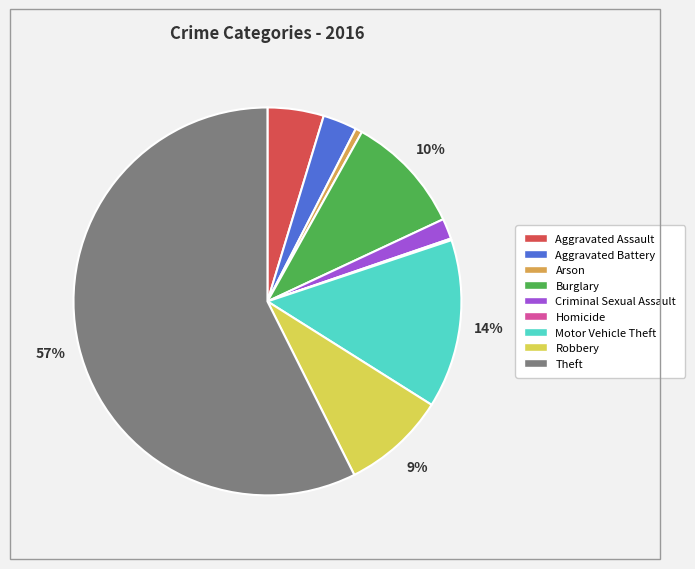

Which has a higher value, Aggravated Battery or Theft?

Theft